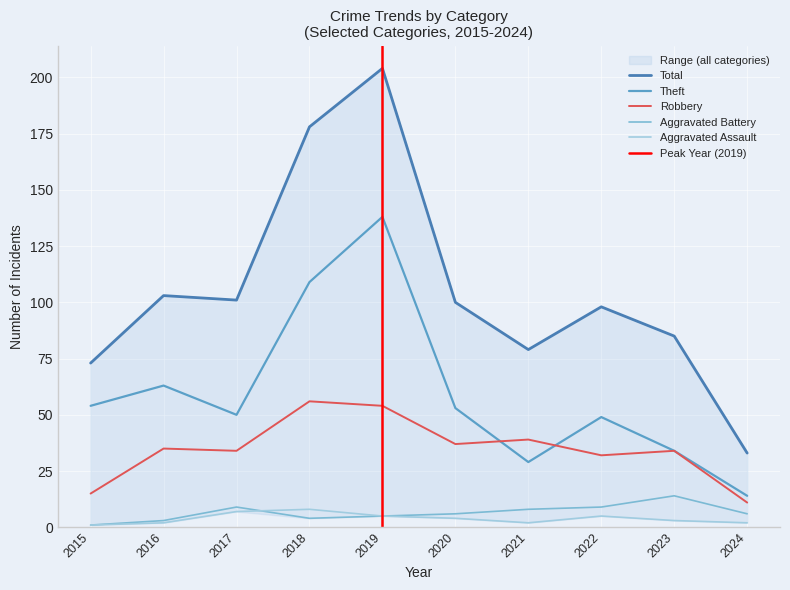

What is the difference between the maximum and minimum values in the Robbery series?

45